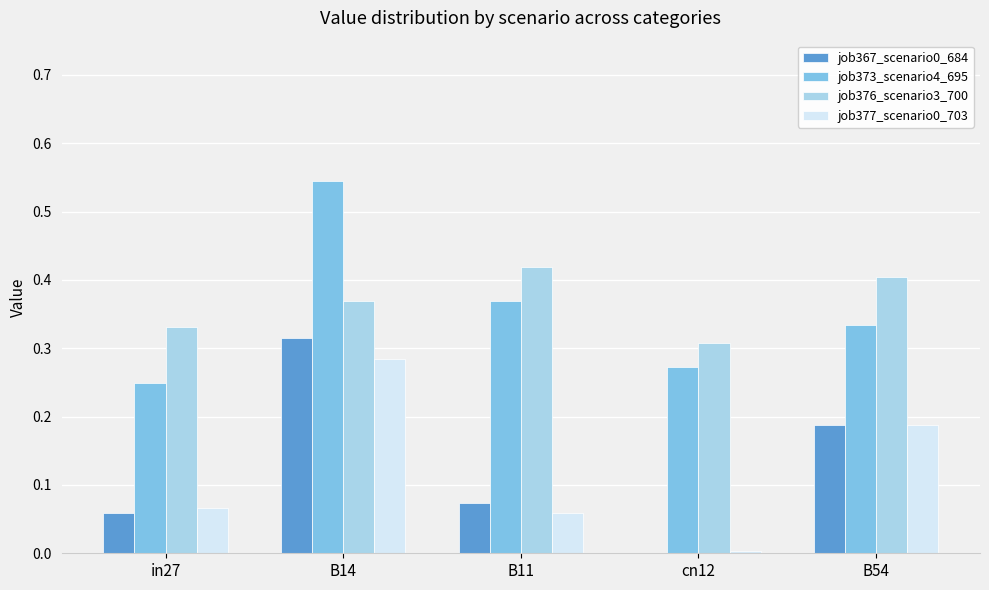

Which category has the highest value across all series?

B14